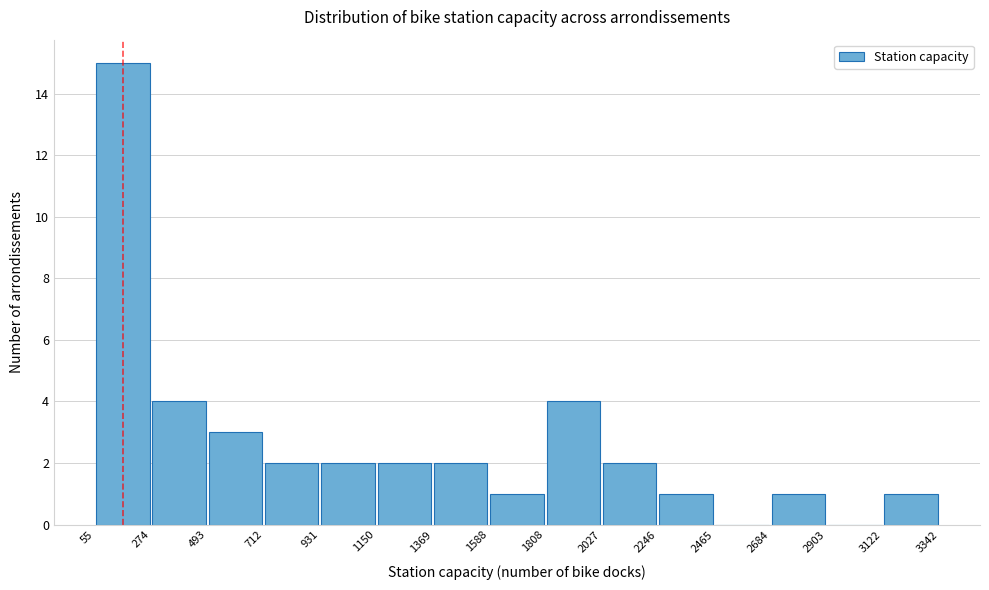

Reading left to right, list every bar in this chart as the range it spans on the x-axis followed by its height. The values are not printed on the chart, so give them approximately, as read against the axis.

55 to 274: 15
274 to 493: 4
493 to 712: 3
712 to 931: 2
931 to 1150: 2
1150 to 1369: 2
1369 to 1588: 2
1588 to 1808: 1
1808 to 2027: 4
2027 to 2246: 2
2246 to 2465: 1
2465 to 2684: 0
2684 to 2903: 1
2903 to 3122: 0
3122 to 3342: 1